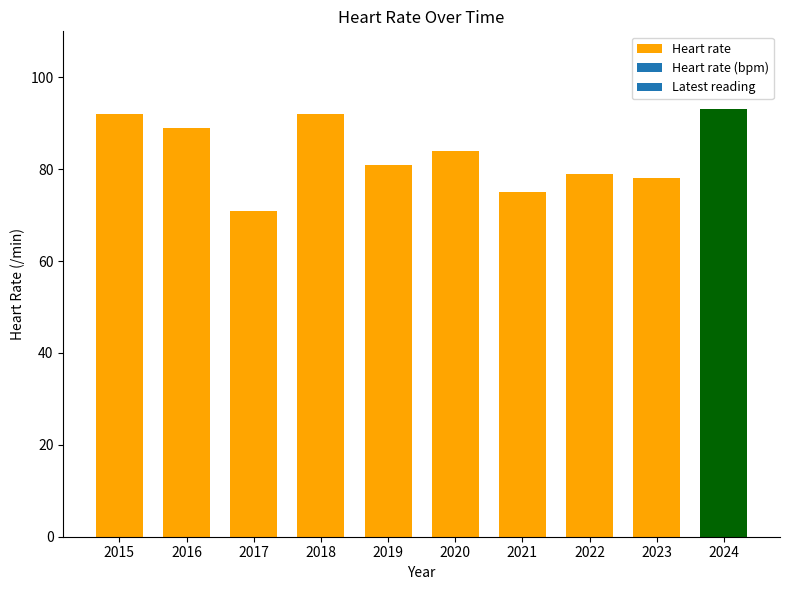

What is the minimum value shown in the chart?

71